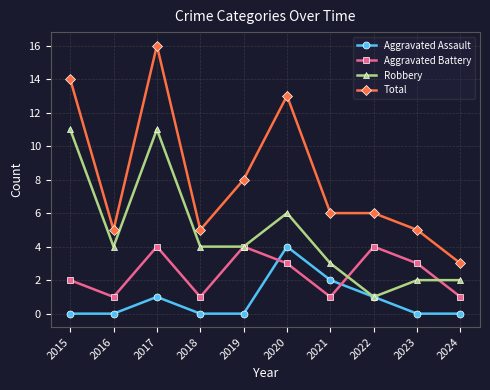

Which series has the largest range (max minus min)?

Total